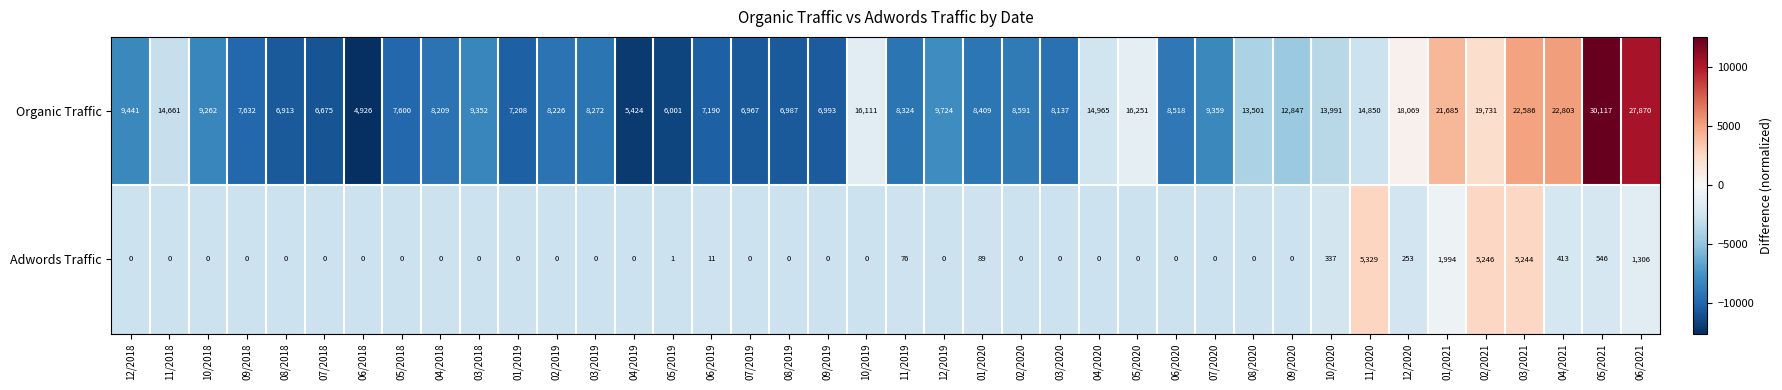

At how many categories does at least one series exceed 12378?

15